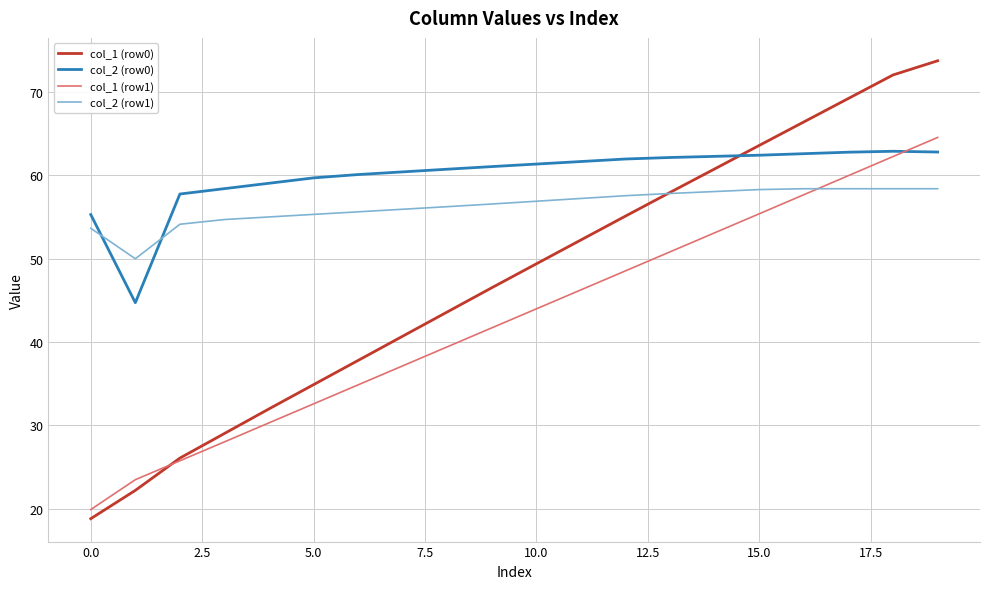

True or false: col_2 (row0) and col_1 (row0) intersect in this chart.

True